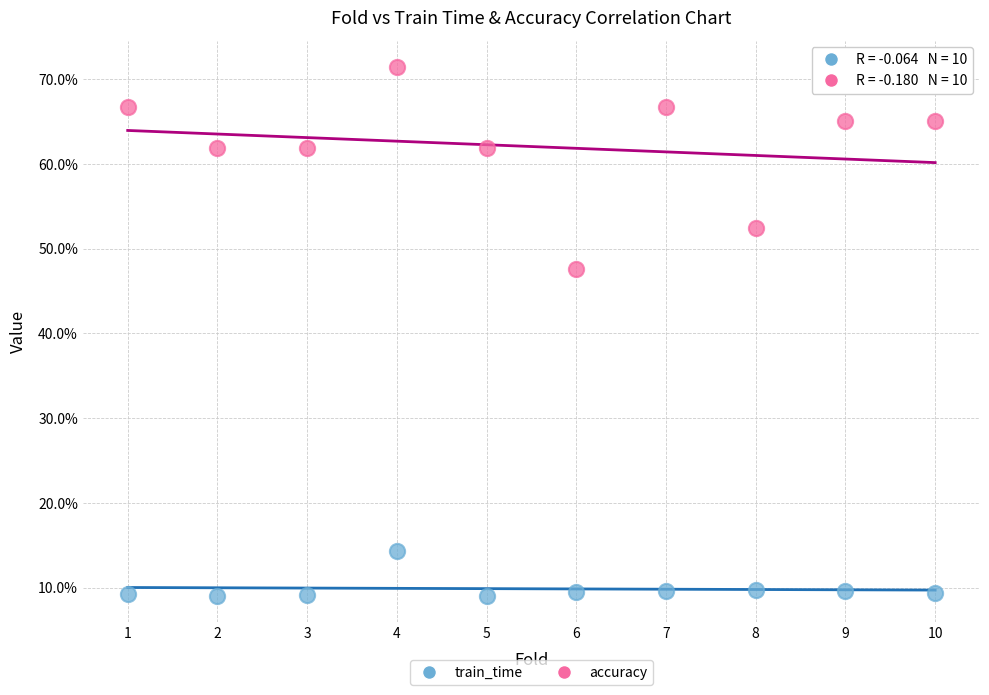

What are all the series names shown in the legend?

train_time, accuracy